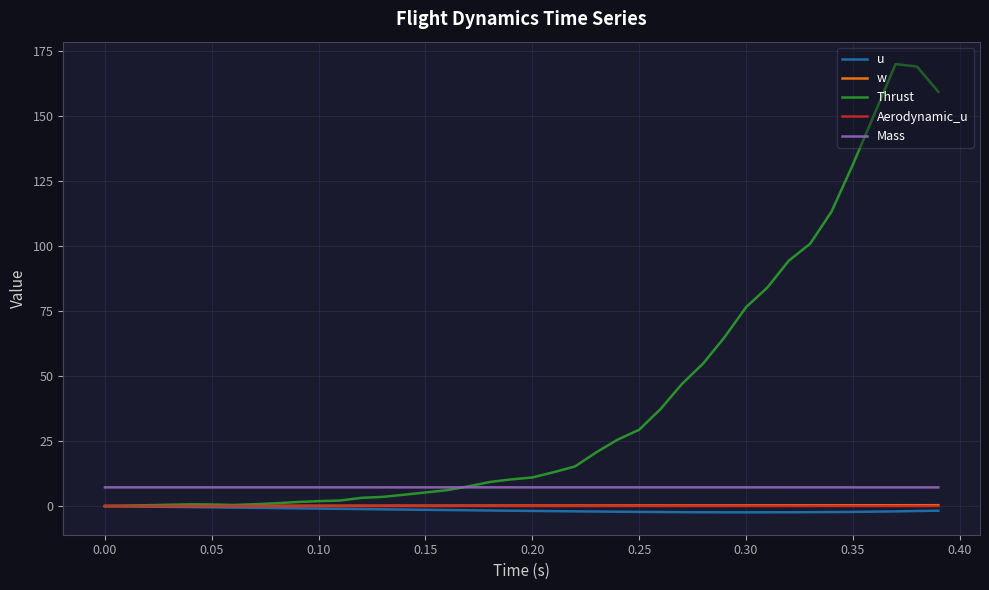

True or false: u and Mass cross at least once.

False